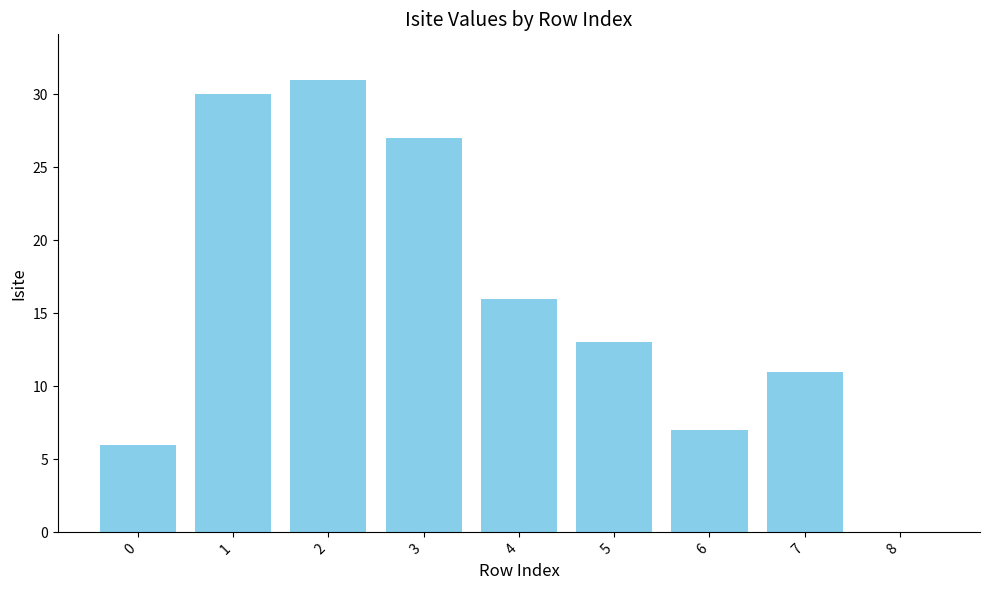

What value does the data have at 1?

30